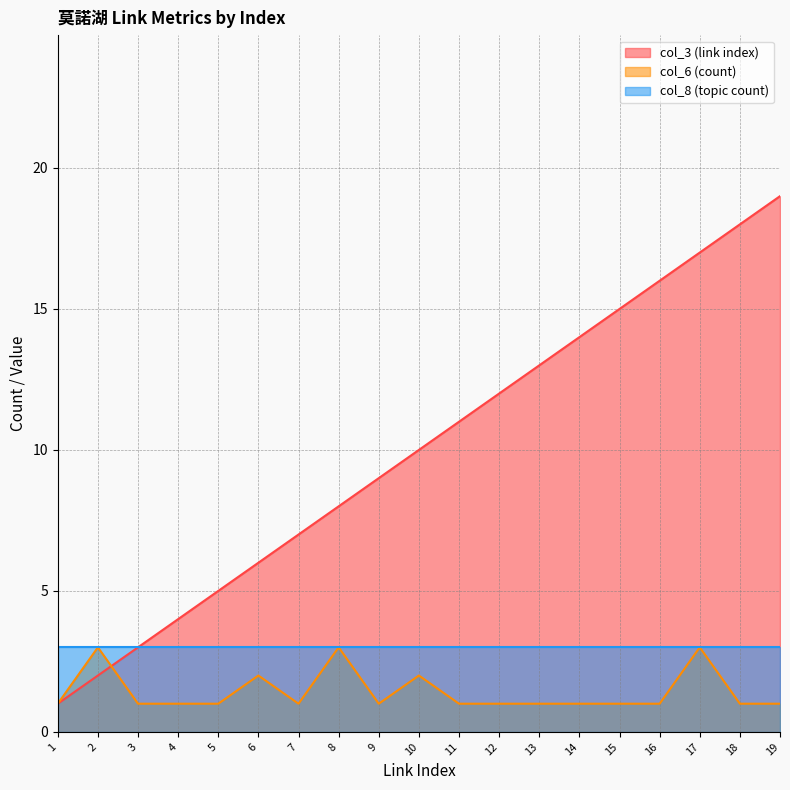

What is the greatest value displayed?

19